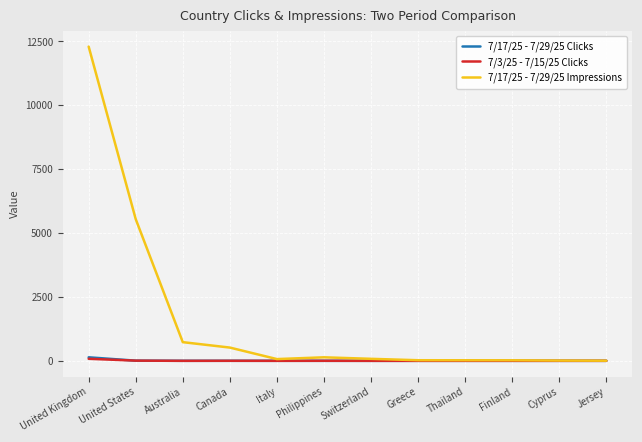

What is the greatest value displayed?

12292